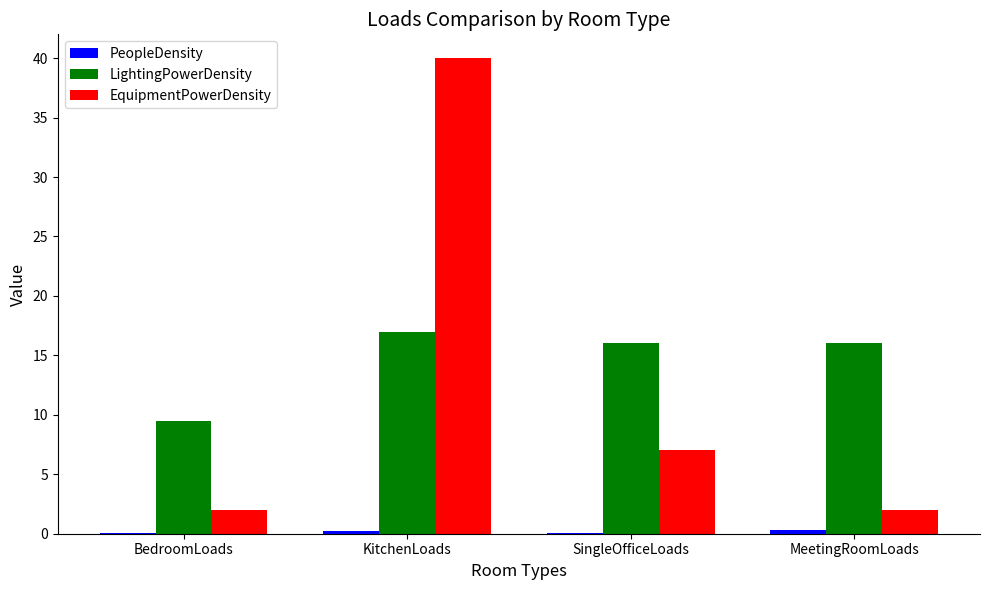

How many groups of bars are there?

4